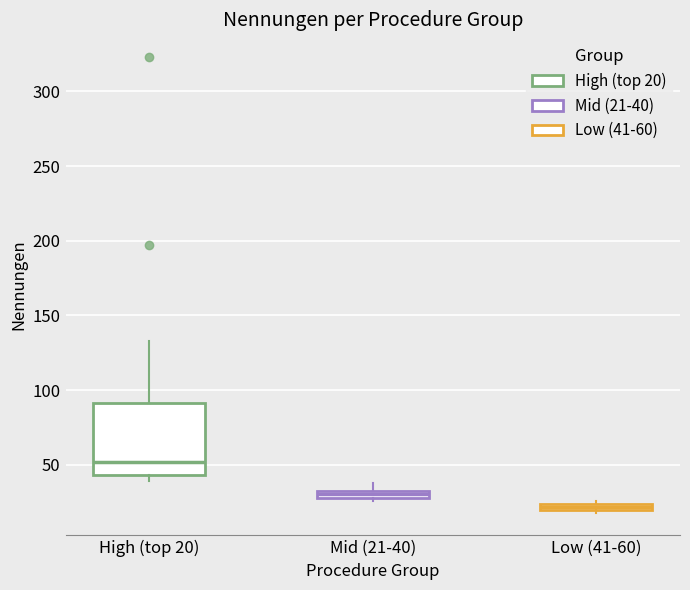

Where is the lower edge of the box for Low (41-60) on the y-axis? The values are not printed on the chart, so give them approximately, as read against the axis.

20